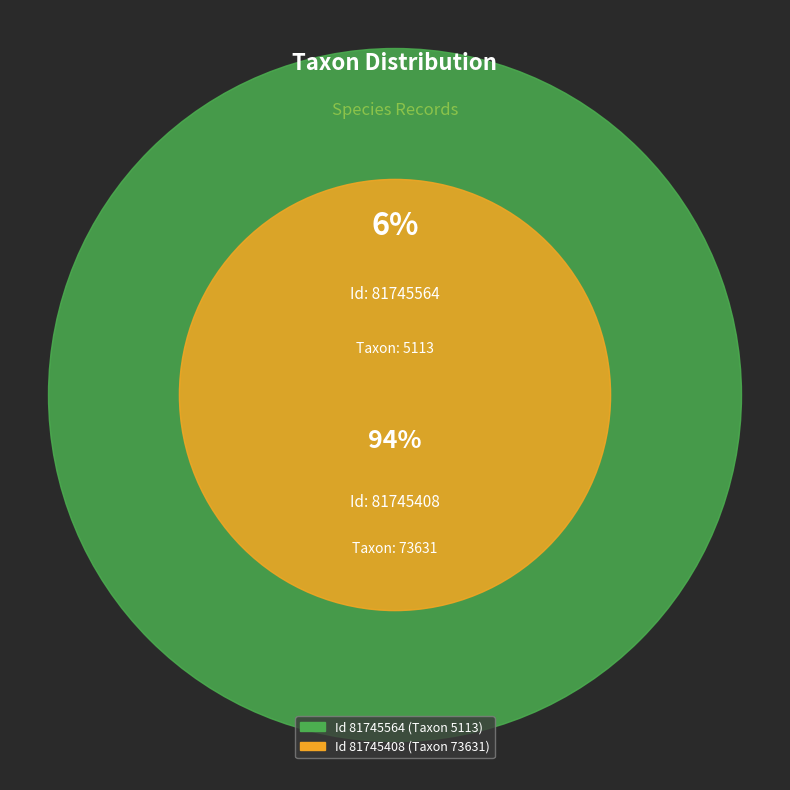

What is the change in value from 81745564 to 81745408?

+68518